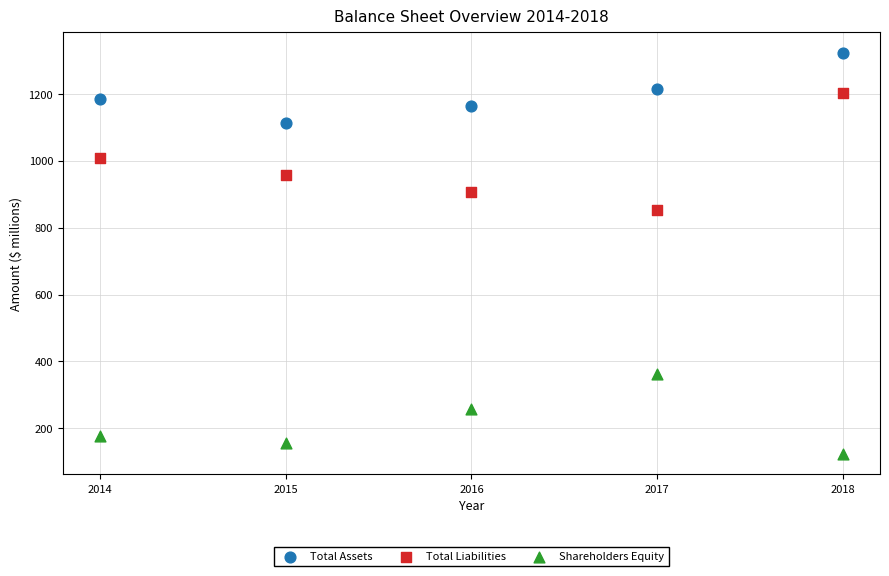

Which series has the largest Y range (max minus min)?

Total Liabilities